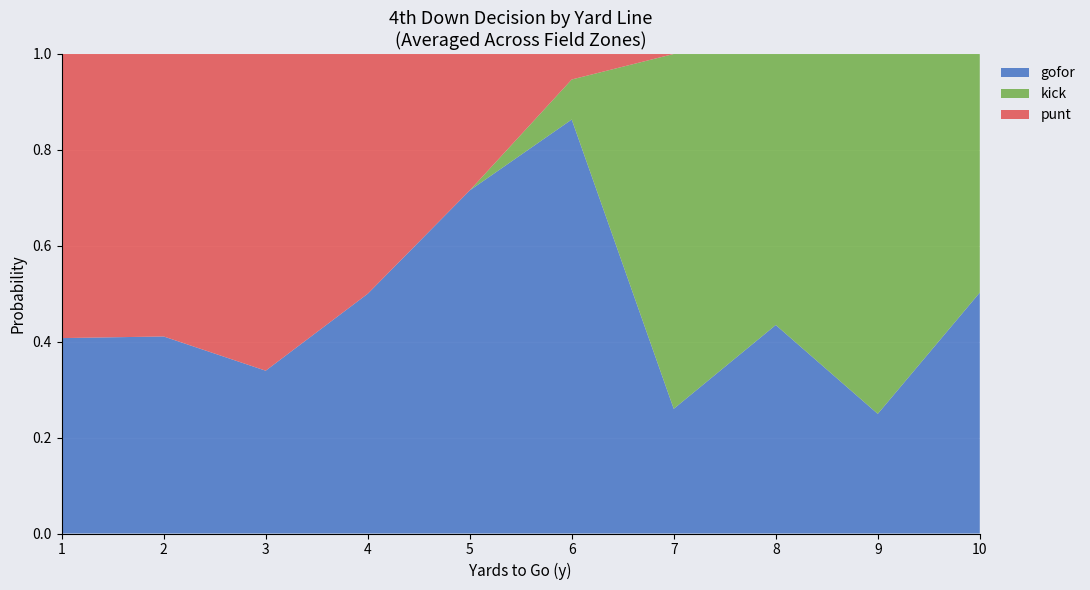

What is the total value across all series at 4?

1.0